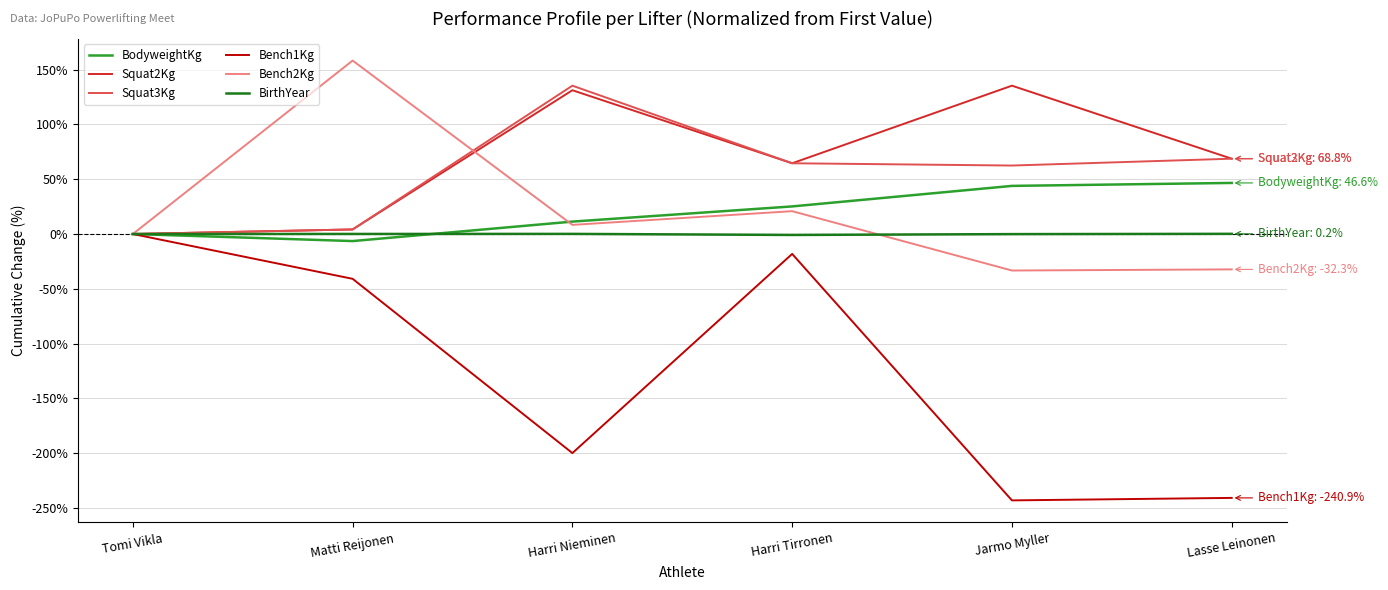

Is it true that Bench2Kg equals -56.0 at Jarmo Myller?

False